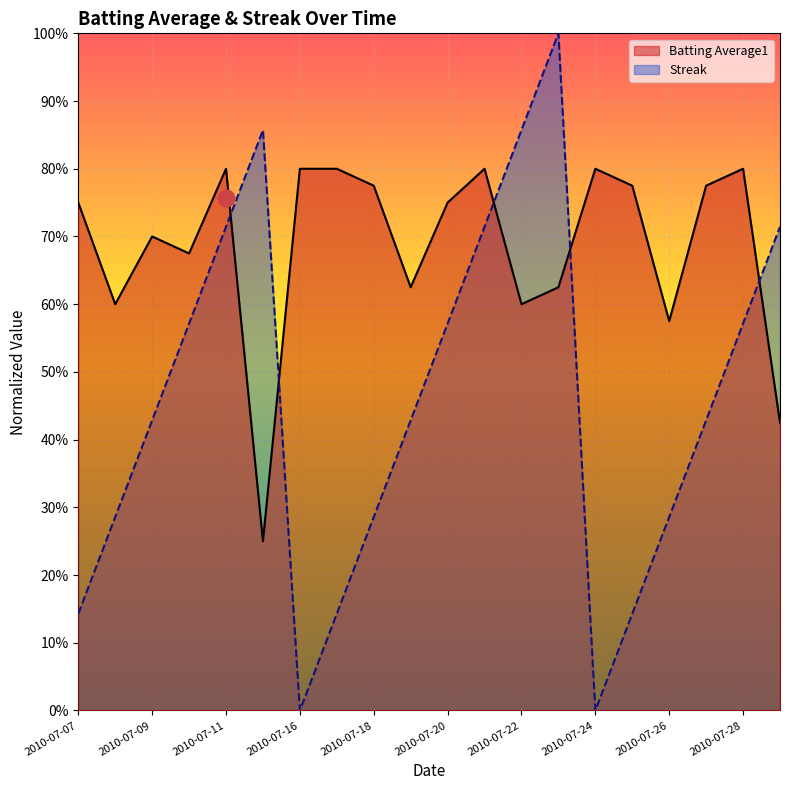

Does the chart display data point markers on the line(s)?

No